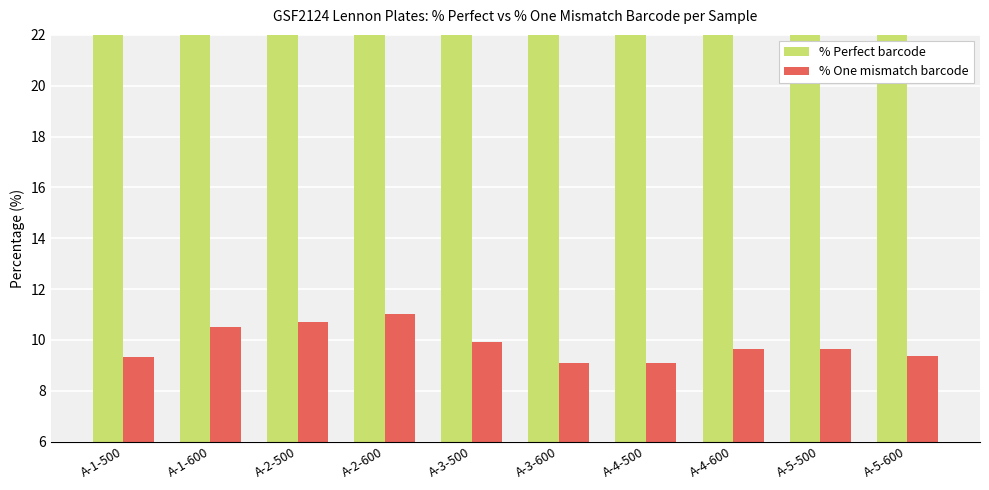

Which series has the largest total across all categories?

% Perfect barcode